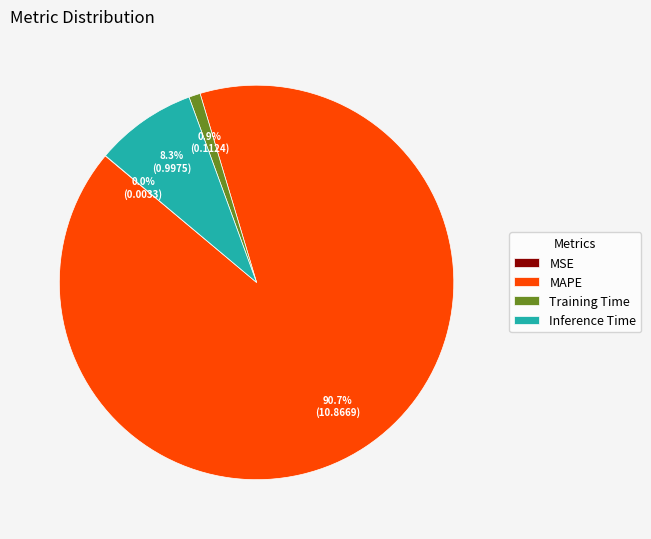

Between Training Time and MAPE, which is larger?

MAPE